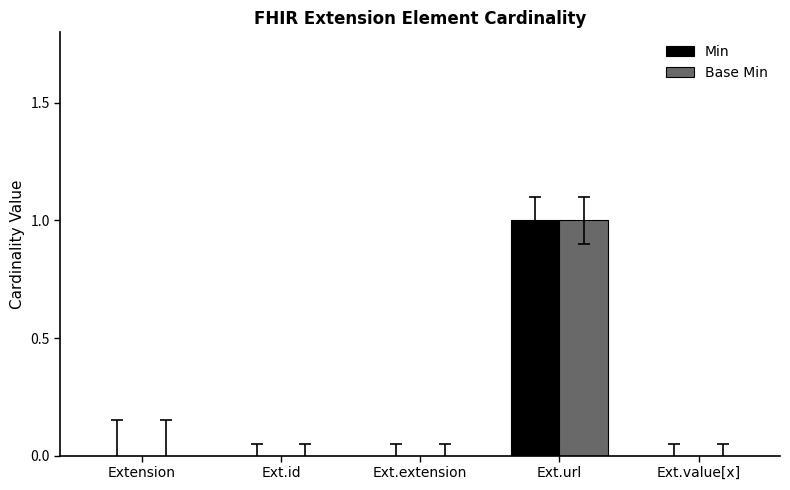

Does the chart contain stacked bars?

No